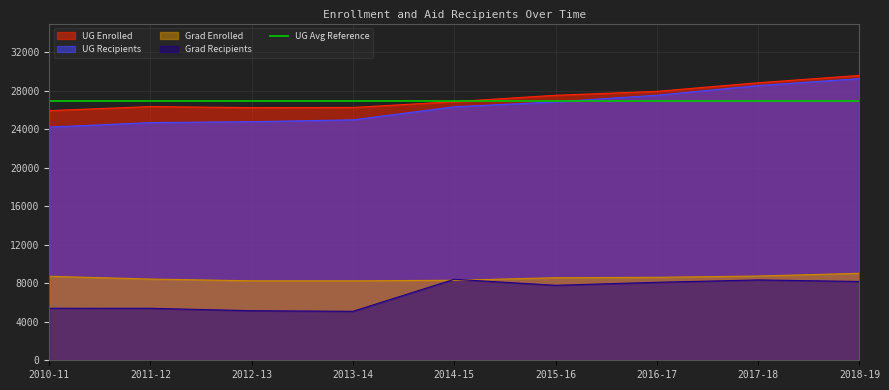

True or false: Grad Enrolled and UG Enrolled cross at least once.

False